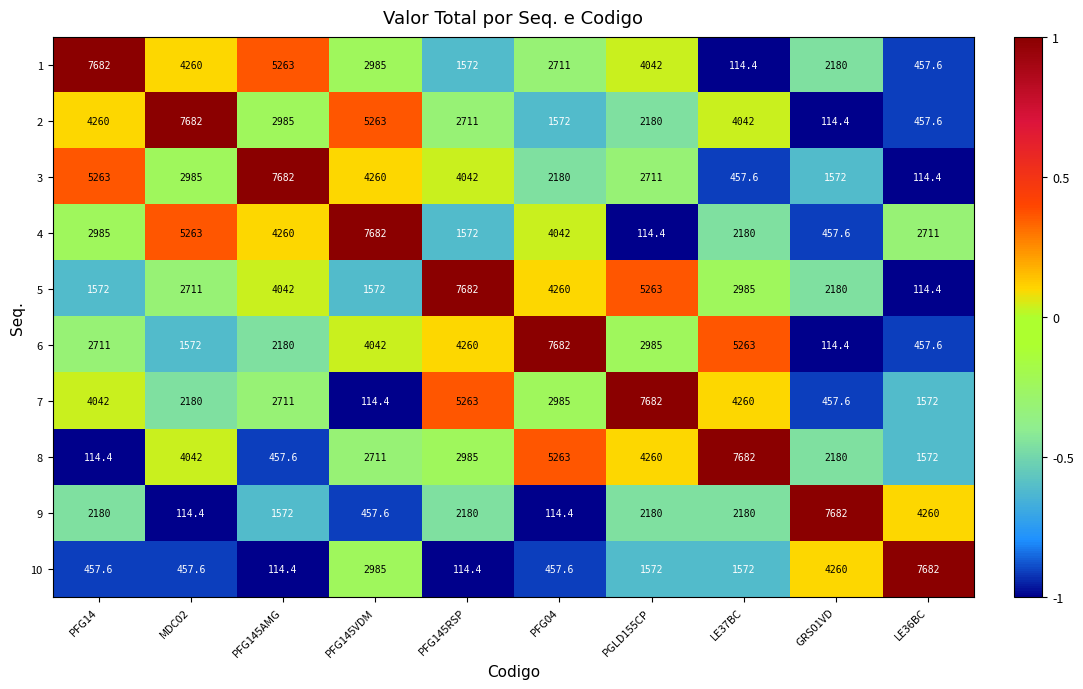

Count the number of categories in the chart.

10